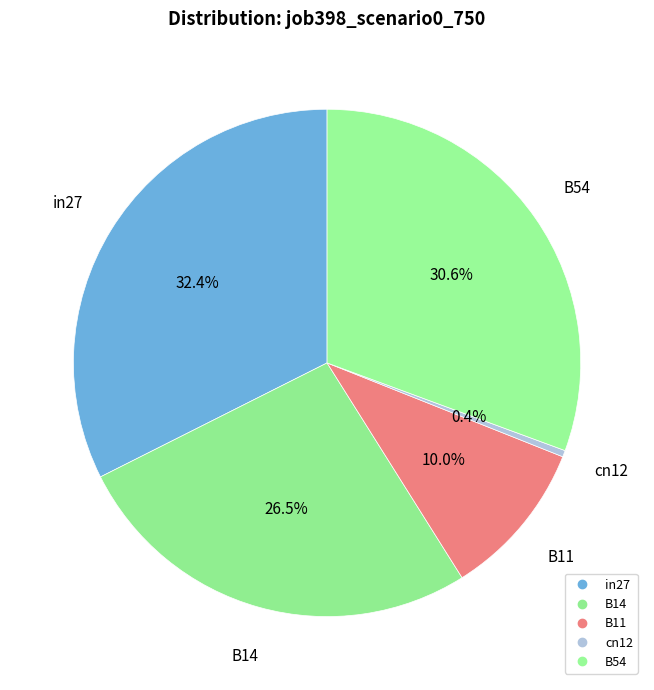

Which category has the biggest portion of the pie?

in27